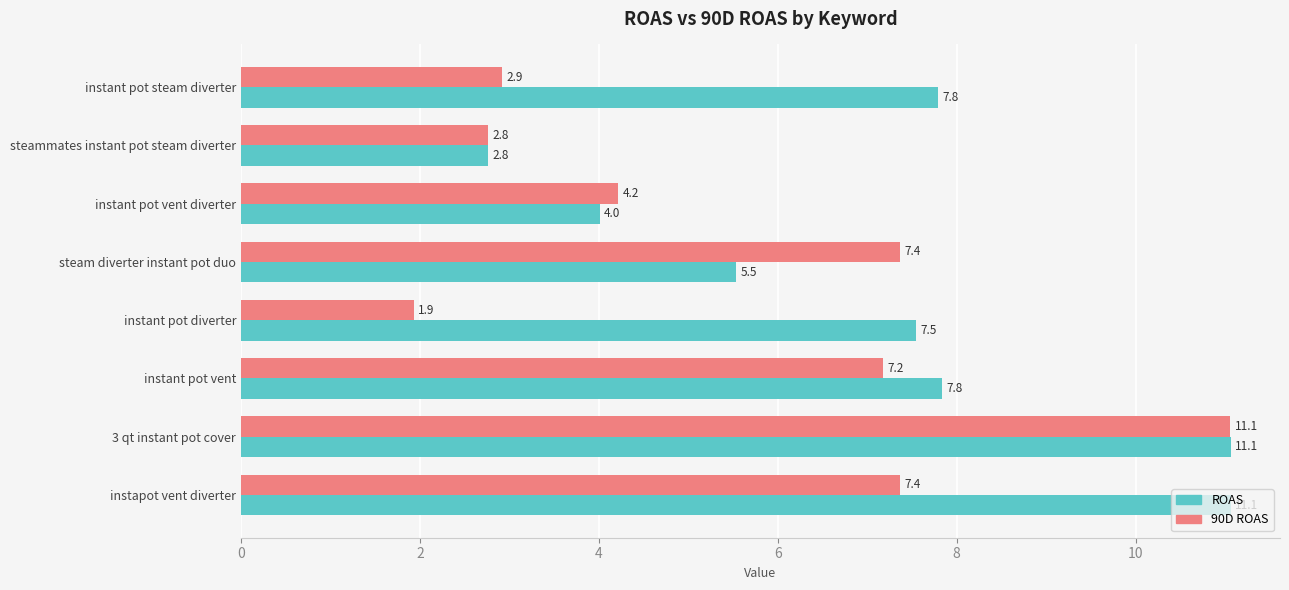

At which label is 90D ROAS closest to 6?

instant pot vent